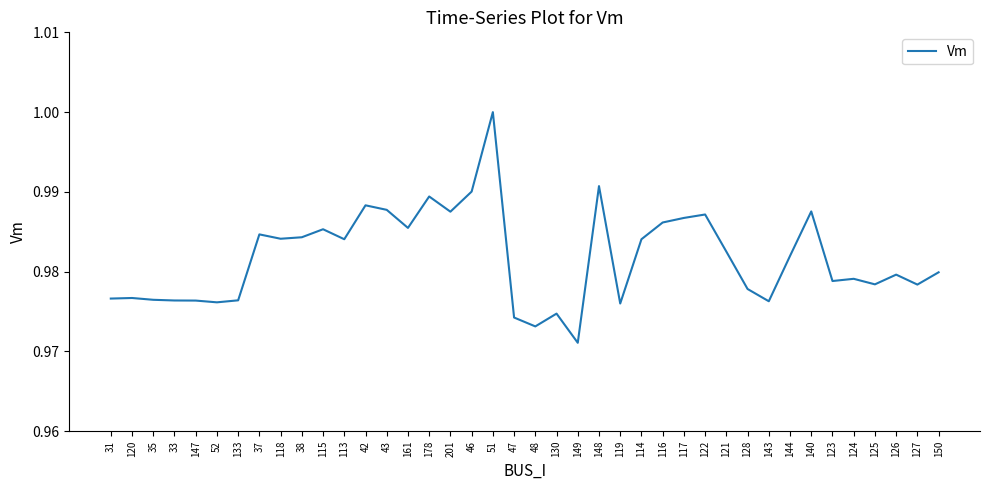

True or false: the data shows 1.0 at 35.

True